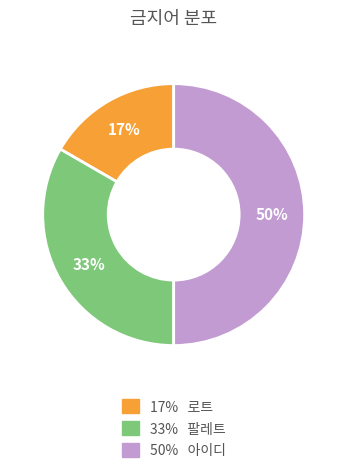

To the nearest percent, what is the average slice percentage?

33%